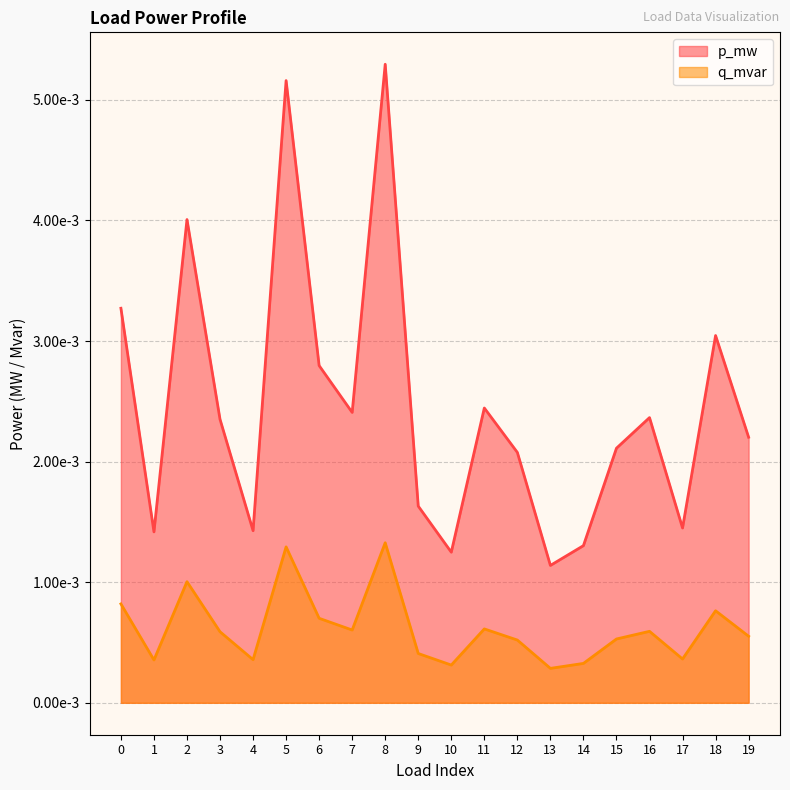

True or false: q_mvar and p_mw cross at least once.

False